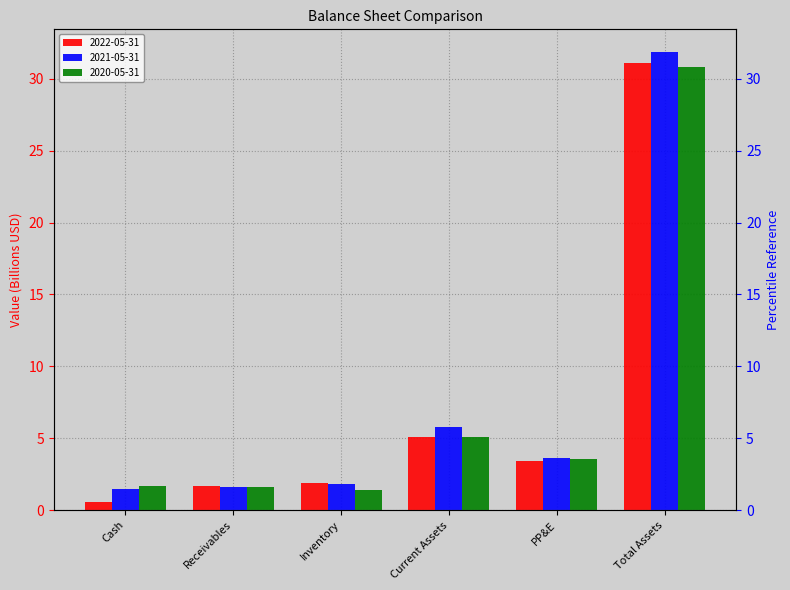

List the labels in order of 2021-05-31 value, largest first.

Total Assets, Current Assets, PP&E, Inventory, Receivables, Cash